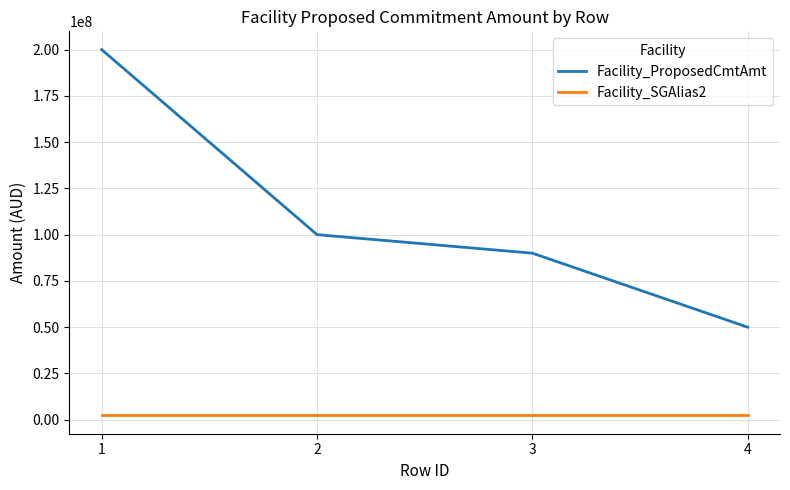

The value of Facility_ProposedCmtAmt at 2 is 100000000. True or false?

True